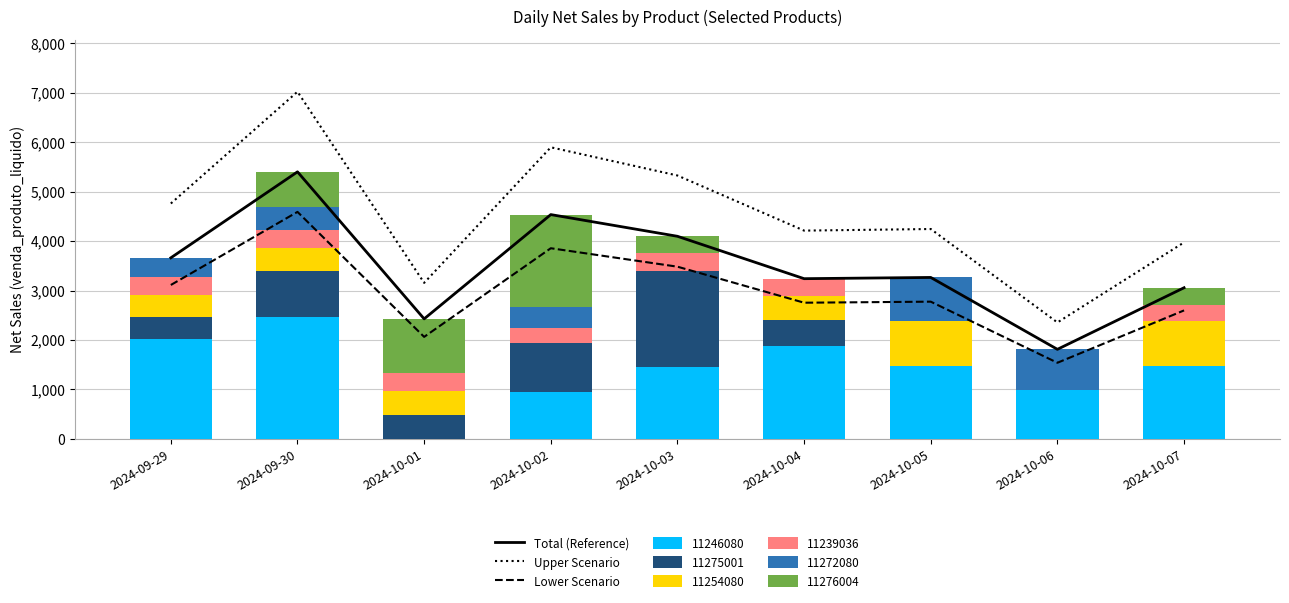

At which category is the sum across all series the highest?

2024-09-30